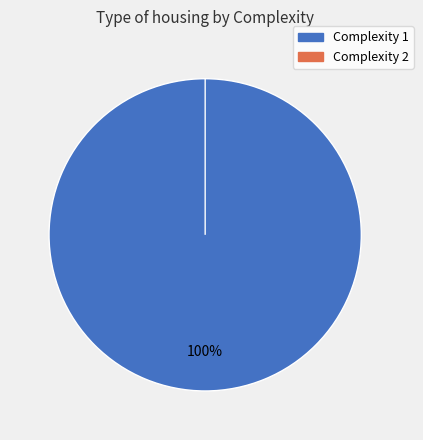

True or false: 2 accounts for 0% of the total.

True